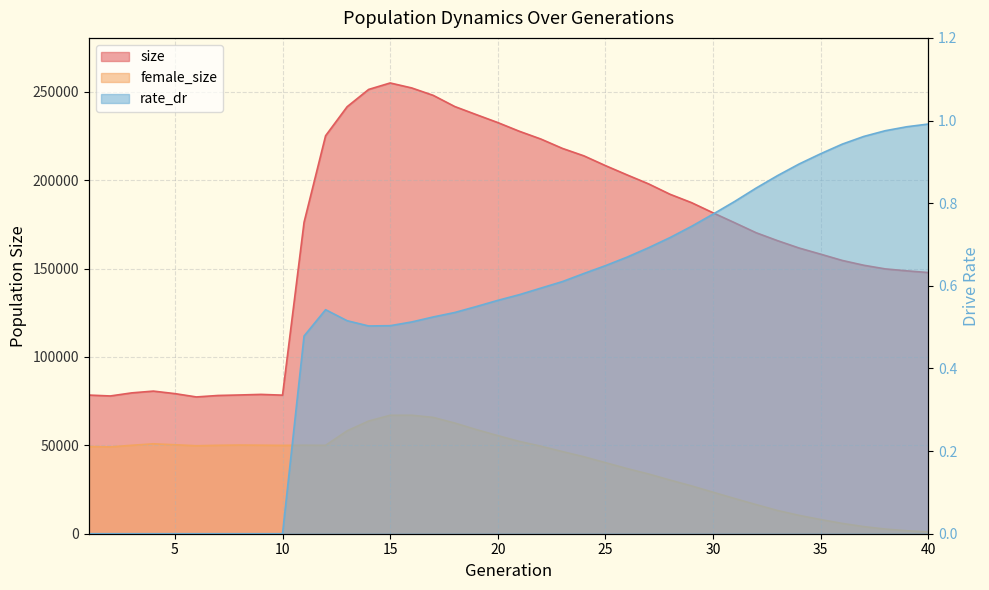

What is the difference between the second highest and minimum values in the size series?

174834.0